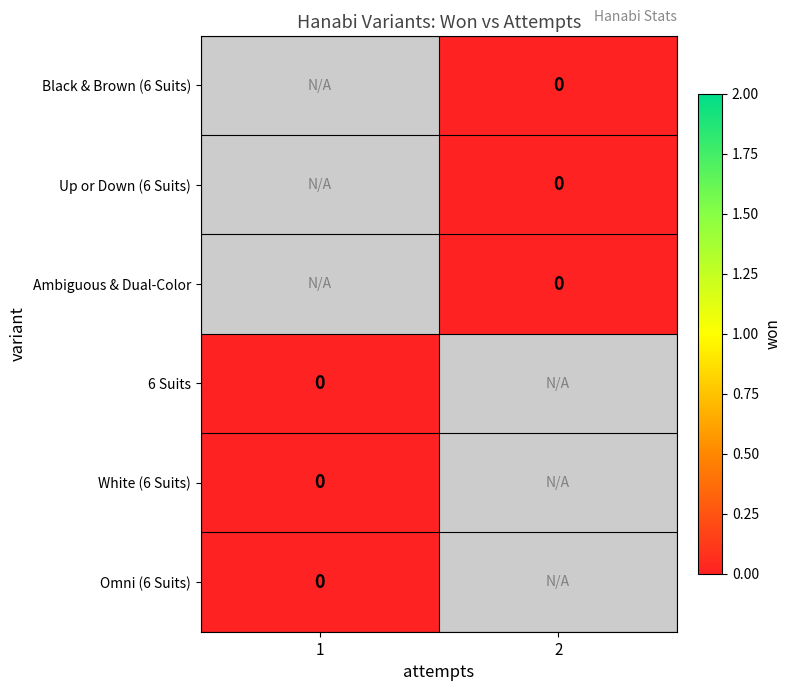

Which category has the lowest value across all series?

2